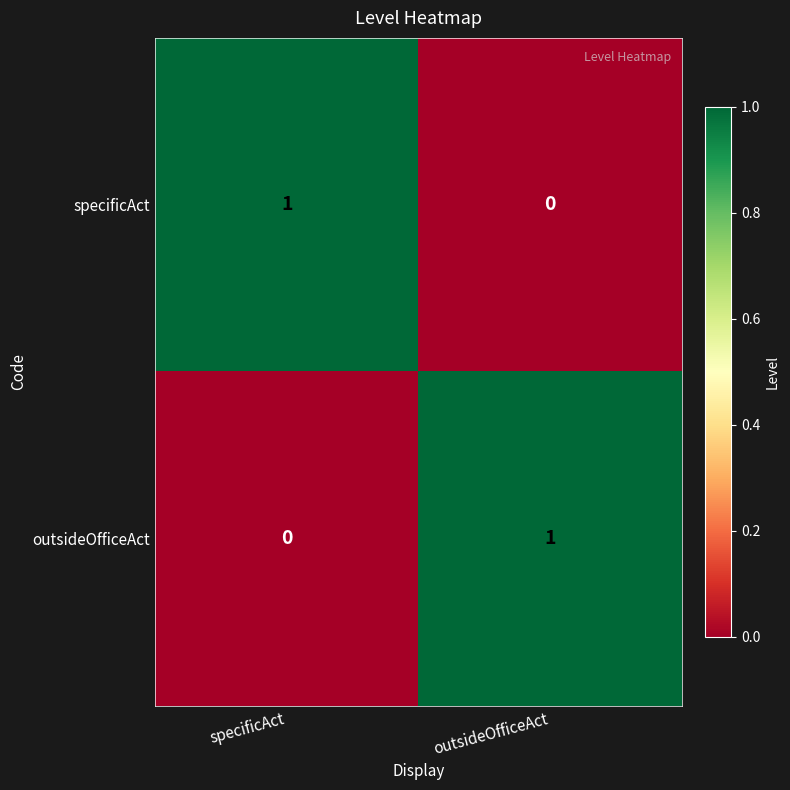

Reading left to right, what are all the values shown in this chart?

specificAct: 1	0
outsideOfficeAct: 0	1